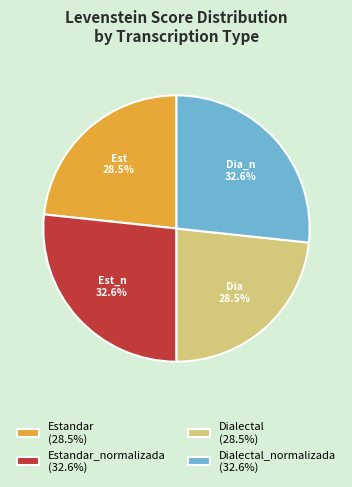

How many slices are in this pie chart?

4